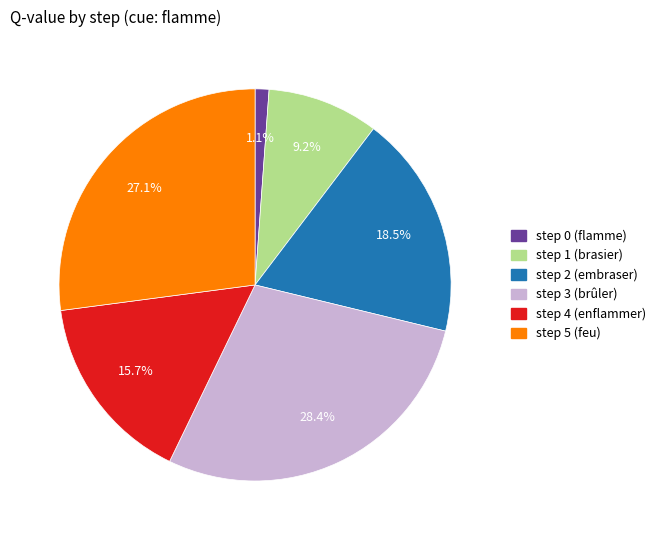

Count the number of slices in the pie.

6